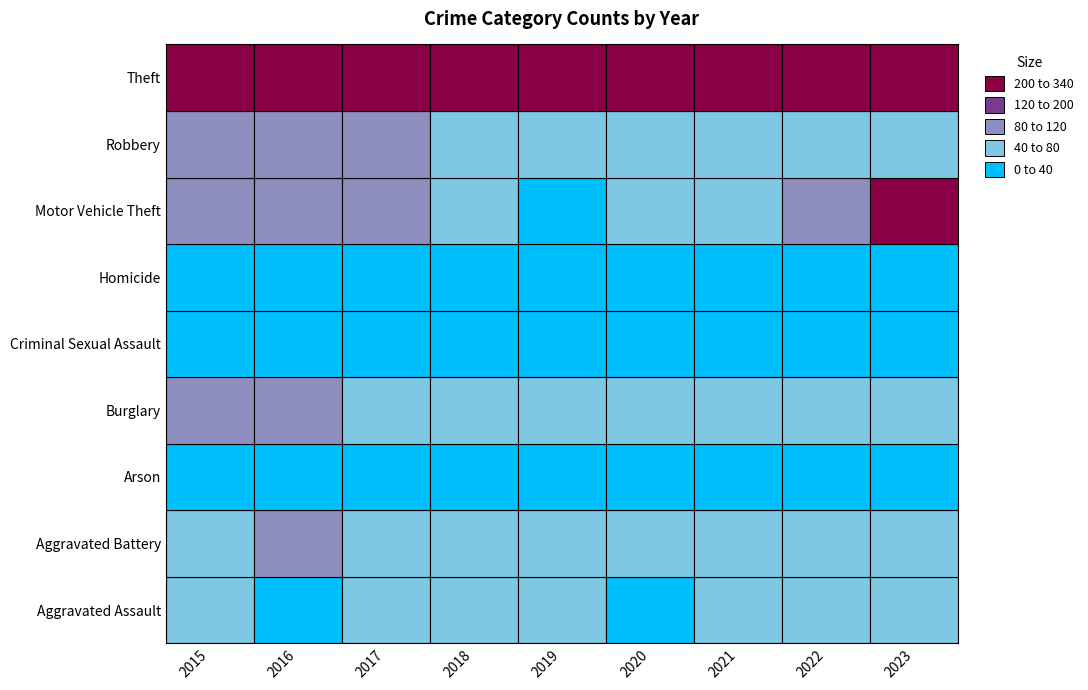

What is the spread (max minus min) of values at 2016?

327